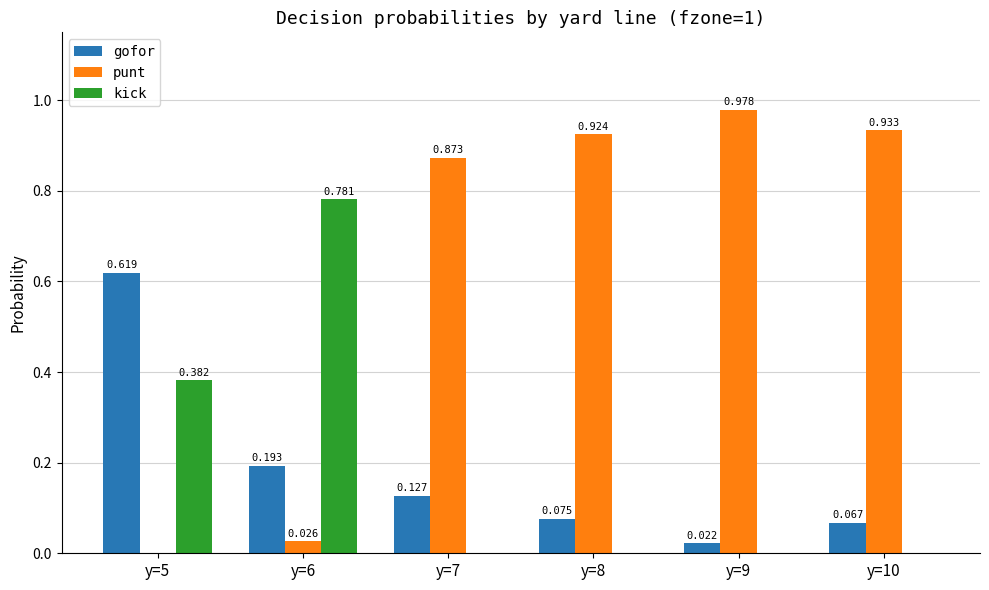

Which series has the largest total across all categories?

punt